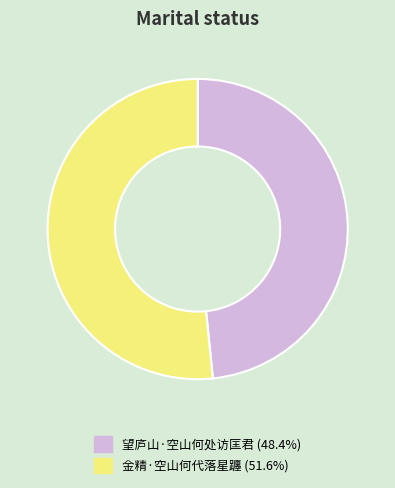

Is it true that 金精·空山何代落星躔 is 52% of the pie?

True